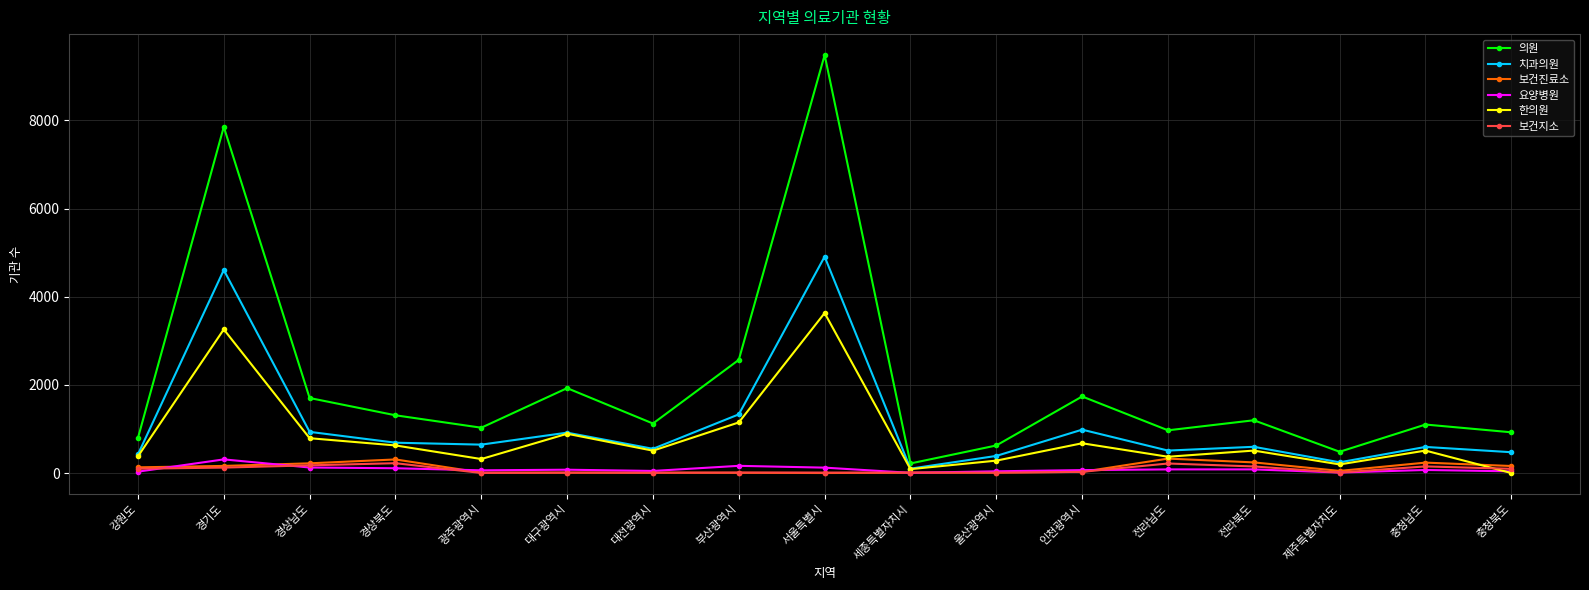

What is the label of the 4th point from the left?

경상북도